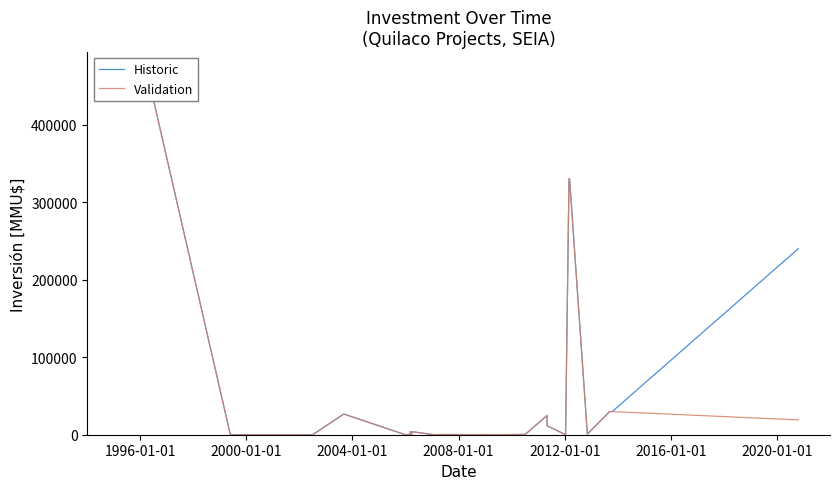

Reading left to right, extract all data points from this chart.

Historic: 470000	0	0	0	0	26700	0	400	4000	0	4000	200	80	300	300	200	300	10	234	22	410	24870	11657	100	200	330000	330000	800	29900	29900	240000
Validation: 470000	0	0	0	0	26700	0	400	4000	0	4000	200	80	300	300	200	300	10	234	22	410	24870	11657	100	200	330000	330000	800	29900	29900	19100